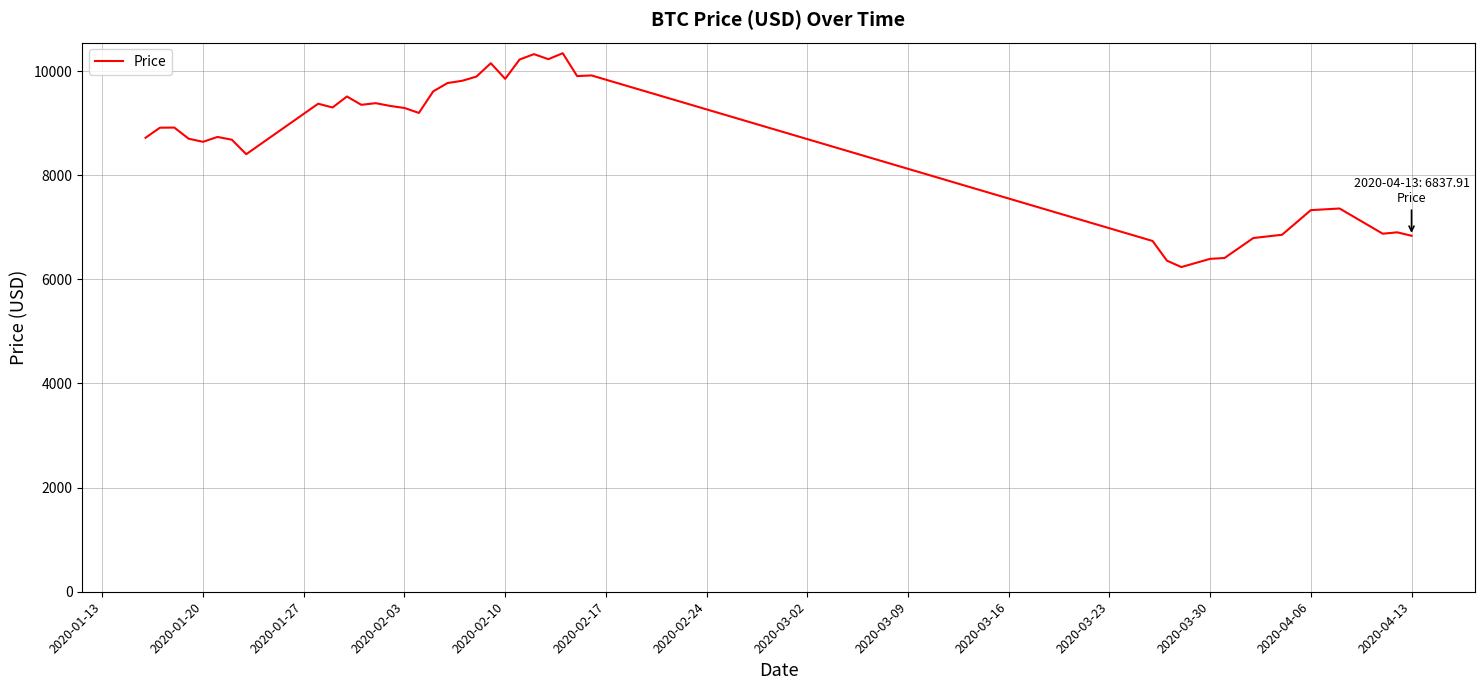

What is the difference between the maximum and minimum values?

4107.7